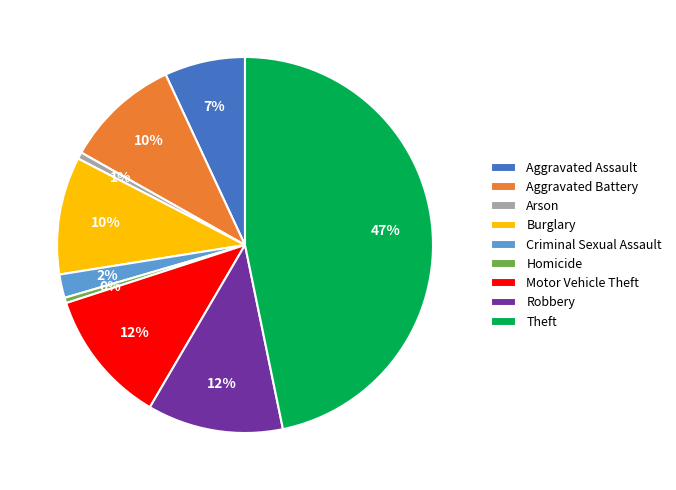

Is there a majority slice in this chart?

No